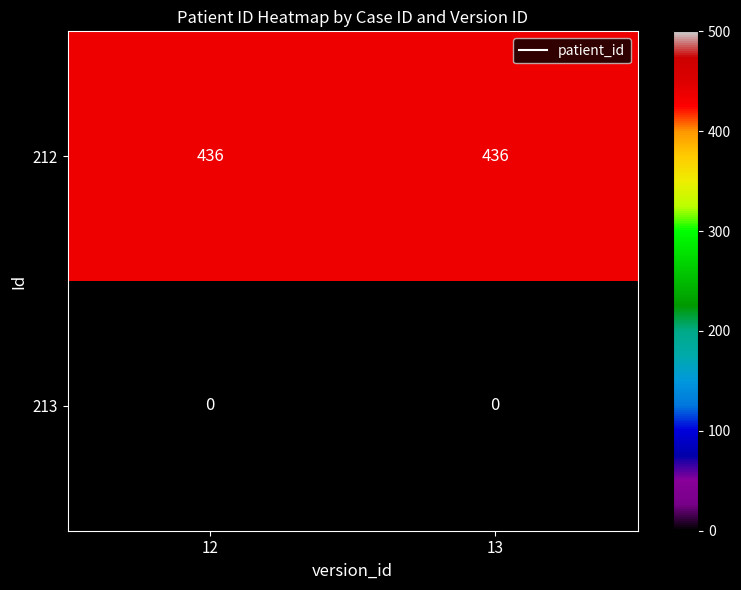

Rank the series by their average value, from highest to lowest.

212, 213